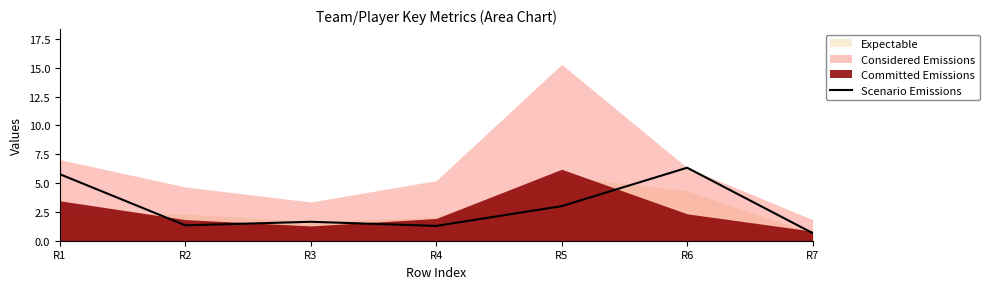

Rank the categories by value from highest to lowest.

R6, R1, R5, R3, R2, R4, R7